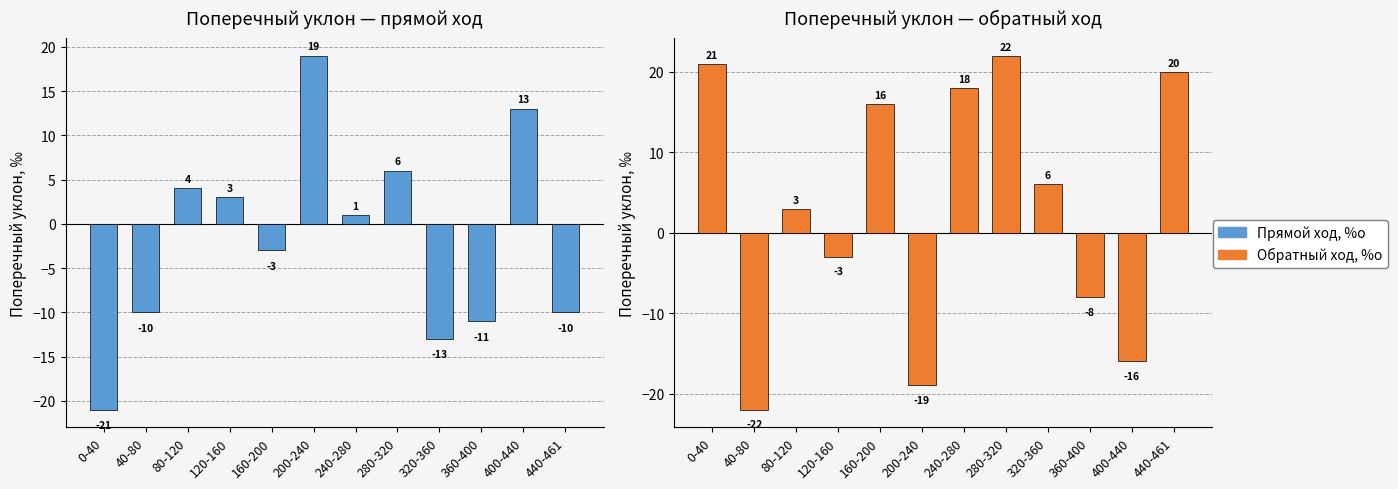

How many data points in Прямой ход, %о are above 1?

5